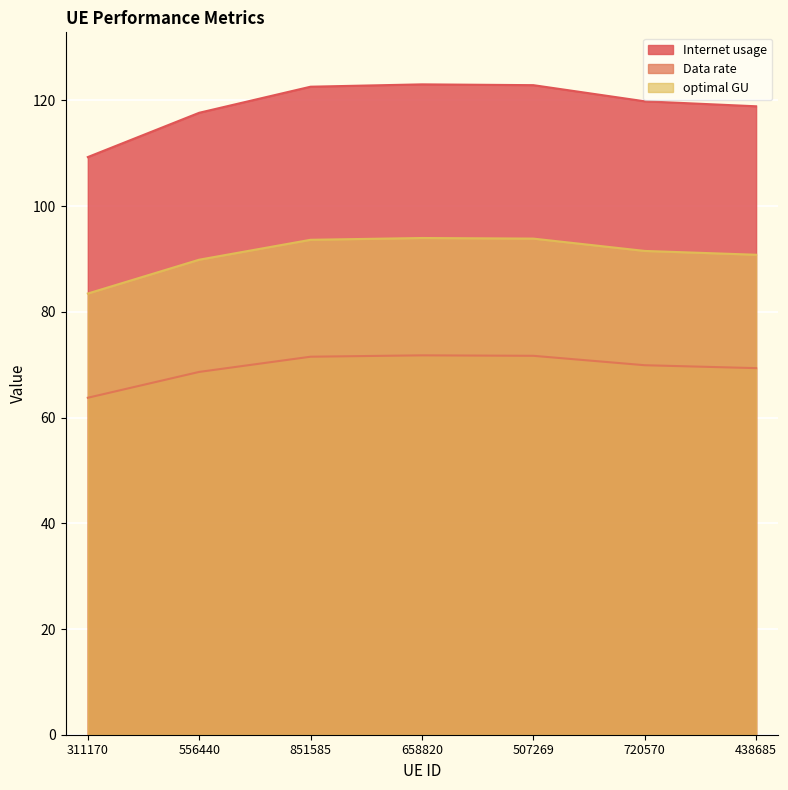

Rank the series by their maximum value, from lowest to highest.

Data rate, optimal GU, Internet usage